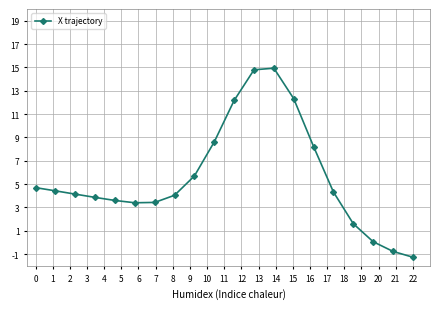

How many categories are shown in the chart?

20